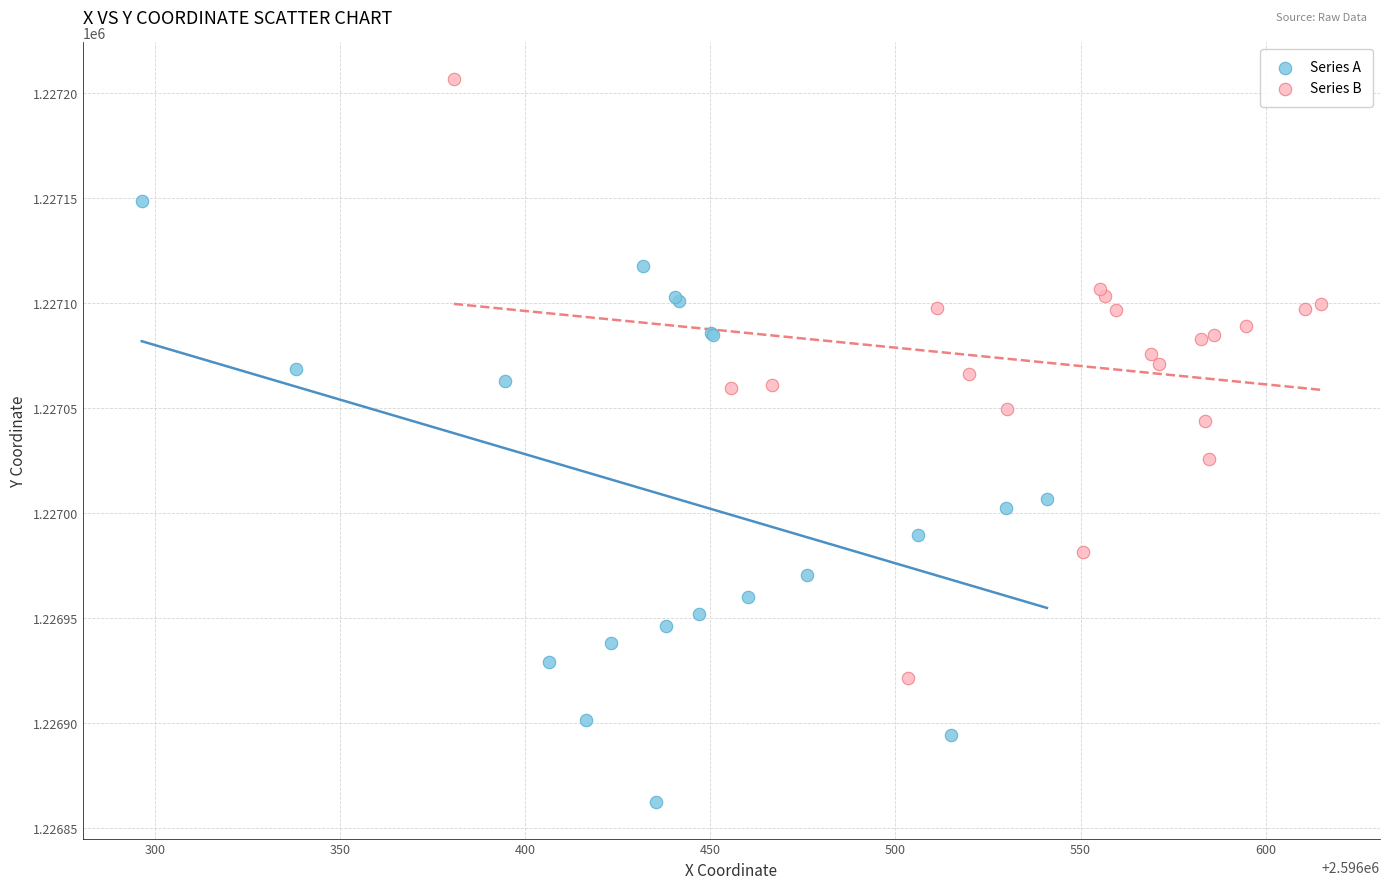

Which series reaches the minimum Y coordinate?

Series A